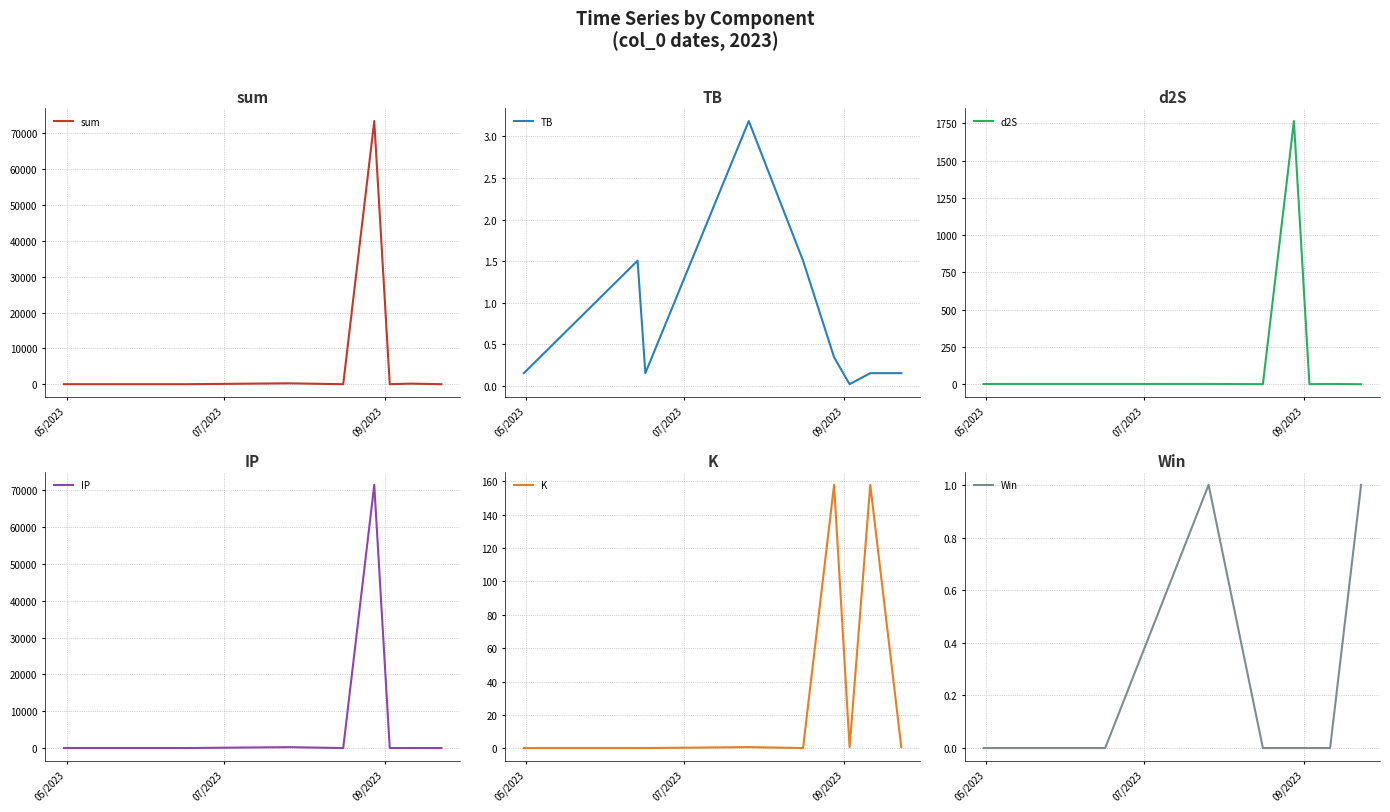

What position from the left is 07/2023?

2